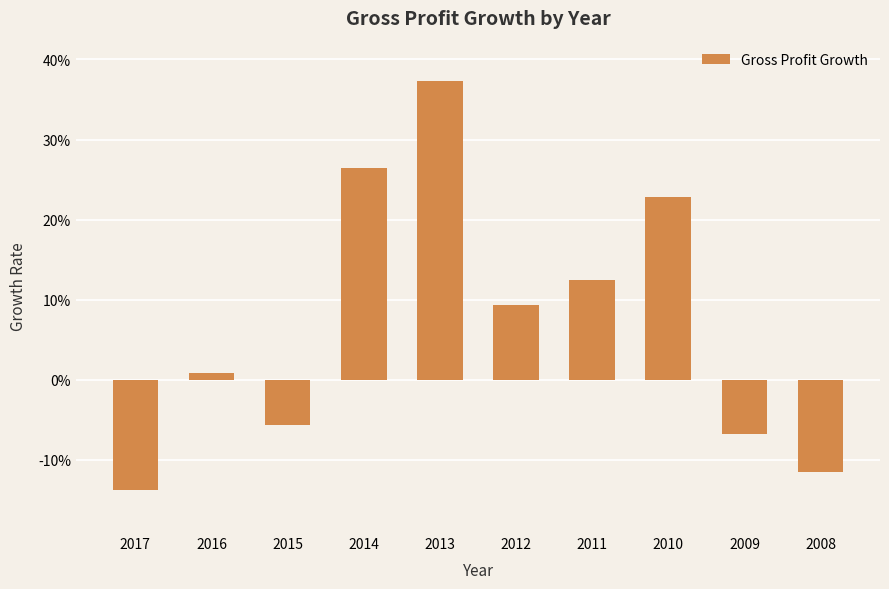

Is it true that the value at 2011 is 0.1?

False